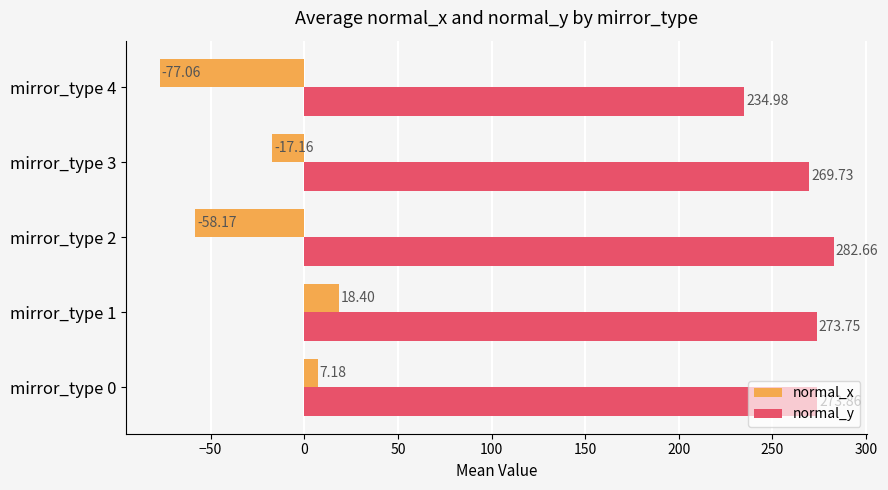

What is the sum of all normal_x values?

-126.8